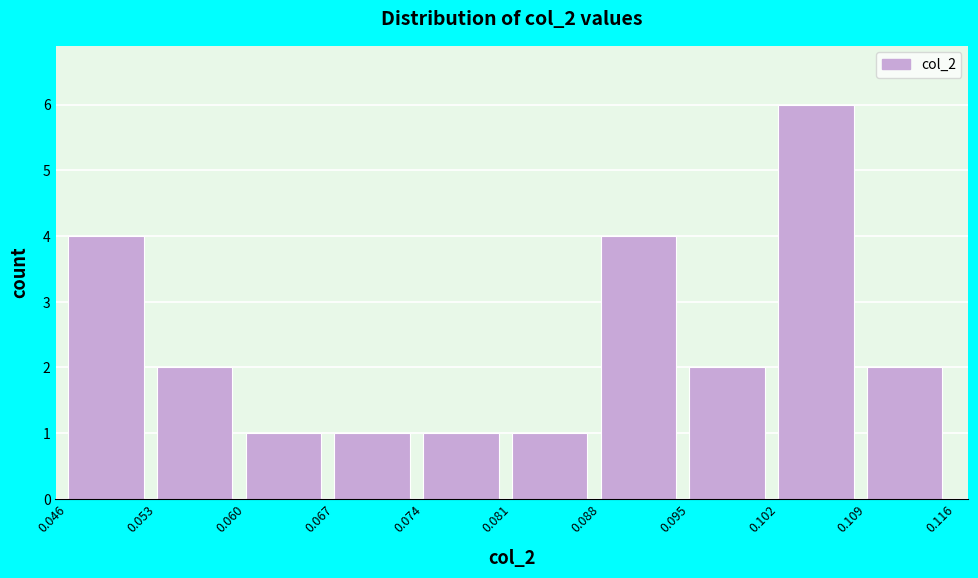

Reading left to right, list every bar in this chart as the range it spans on the x-axis followed by its height. The values are not printed on the chart, so give them approximately, as read against the axis.

0.046 to 0.053: 4
0.053 to 0.060: 2
0.060 to 0.067: 1
0.067 to 0.074: 1
0.074 to 0.081: 1
0.081 to 0.088: 1
0.088 to 0.095: 4
0.095 to 0.102: 2
0.102 to 0.109: 6
0.109 to 0.116: 2